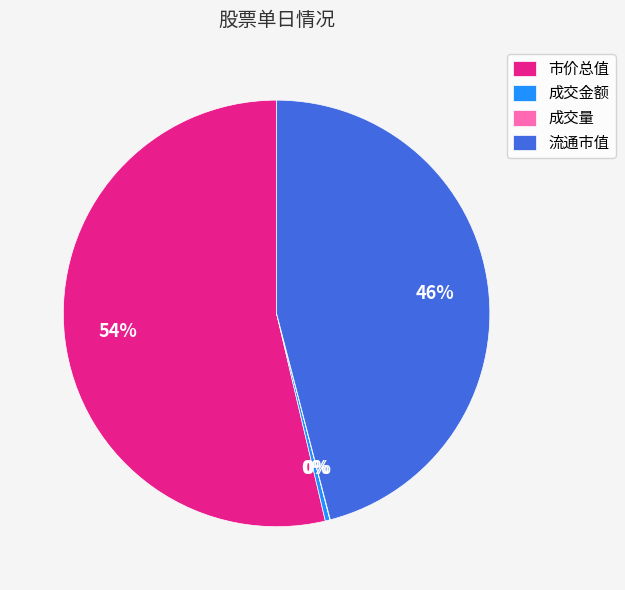

To the nearest percent, what portion does 流通市值 represent?

46%